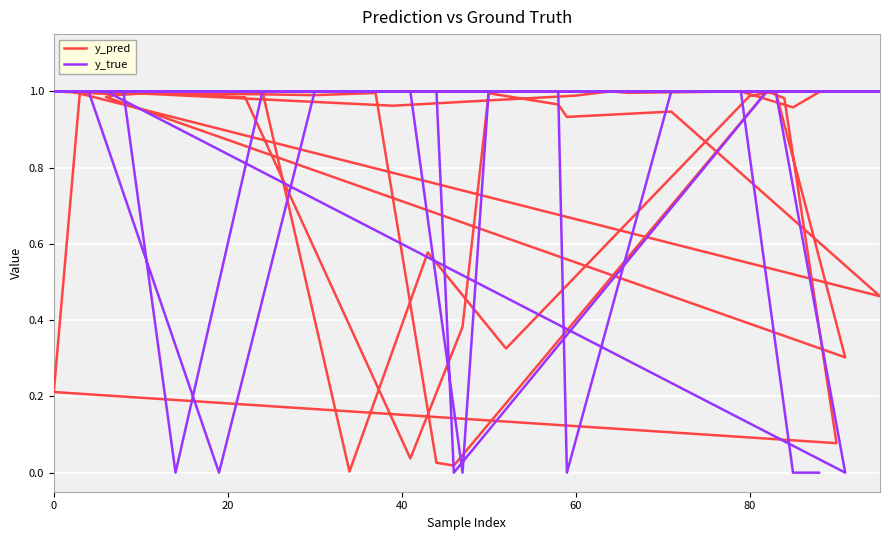

What is the total value across all series at 0?

1.2